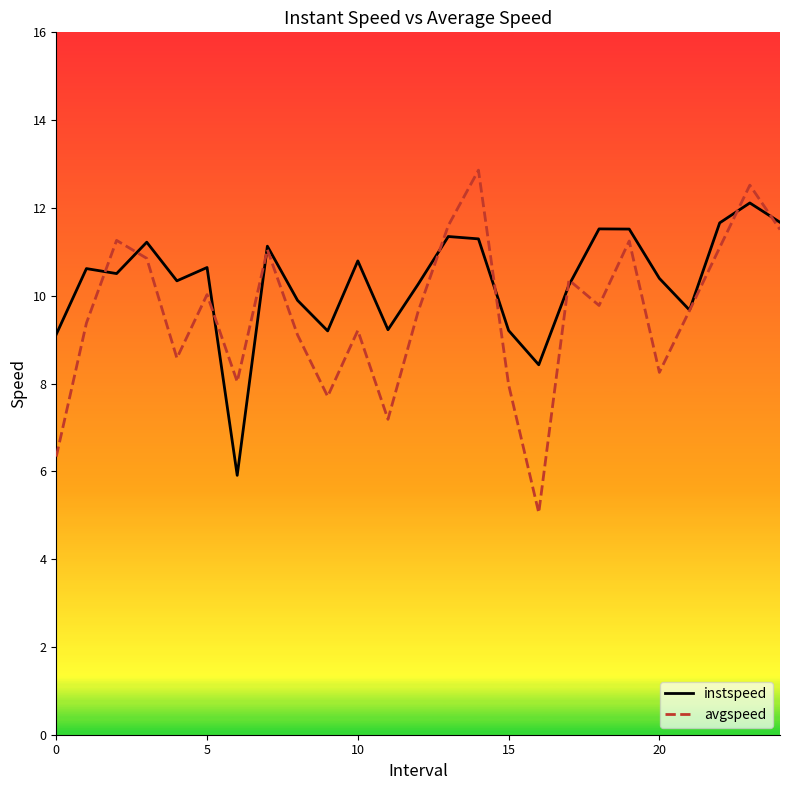

Rank the series by their maximum value, from highest to lowest.

avgspeed, instspeed